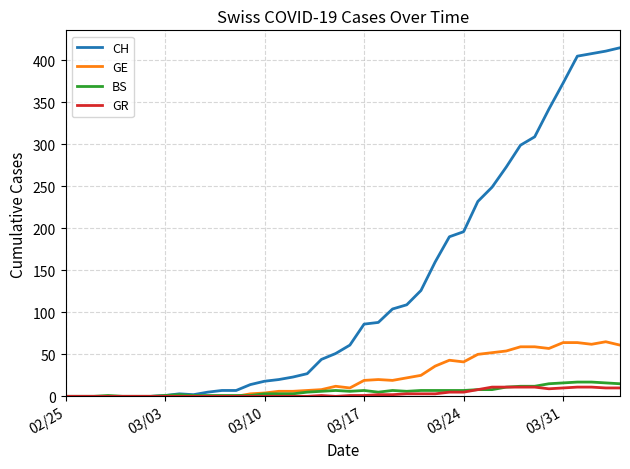

Which series has the largest total across all categories?

CH